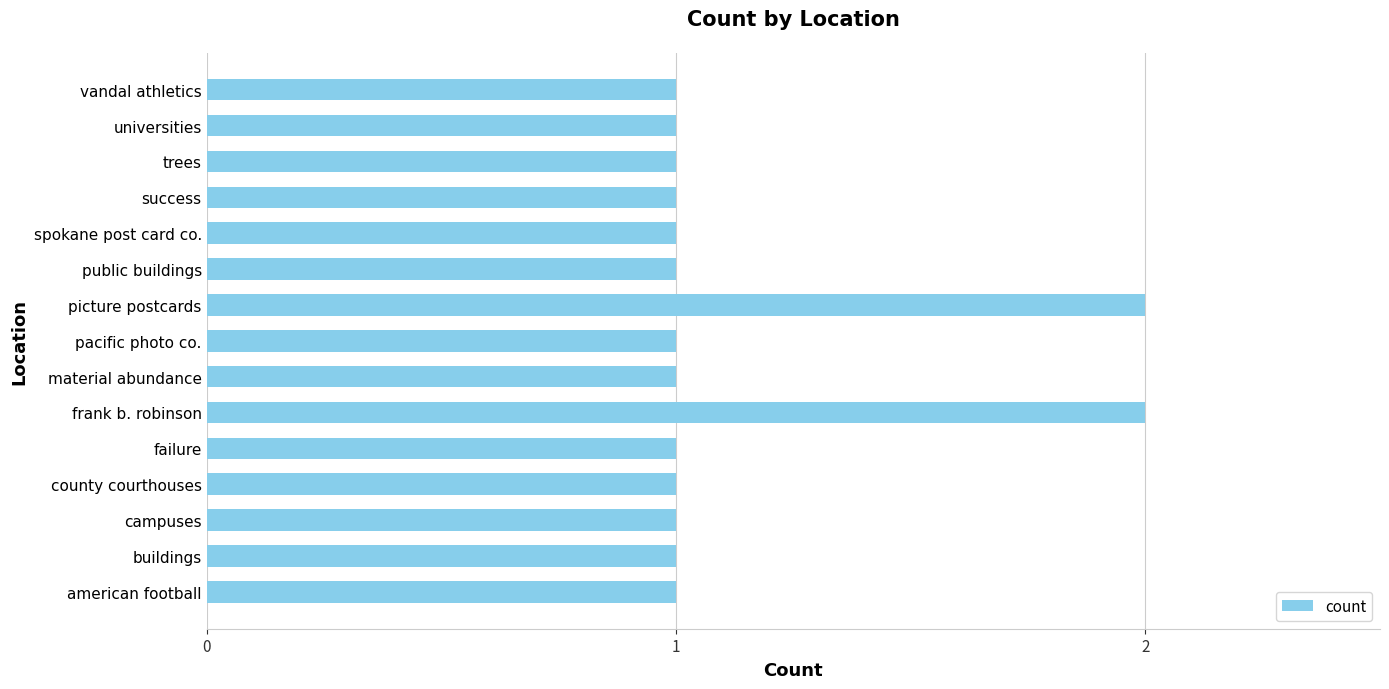

The value at american football is 1. True or false?

True